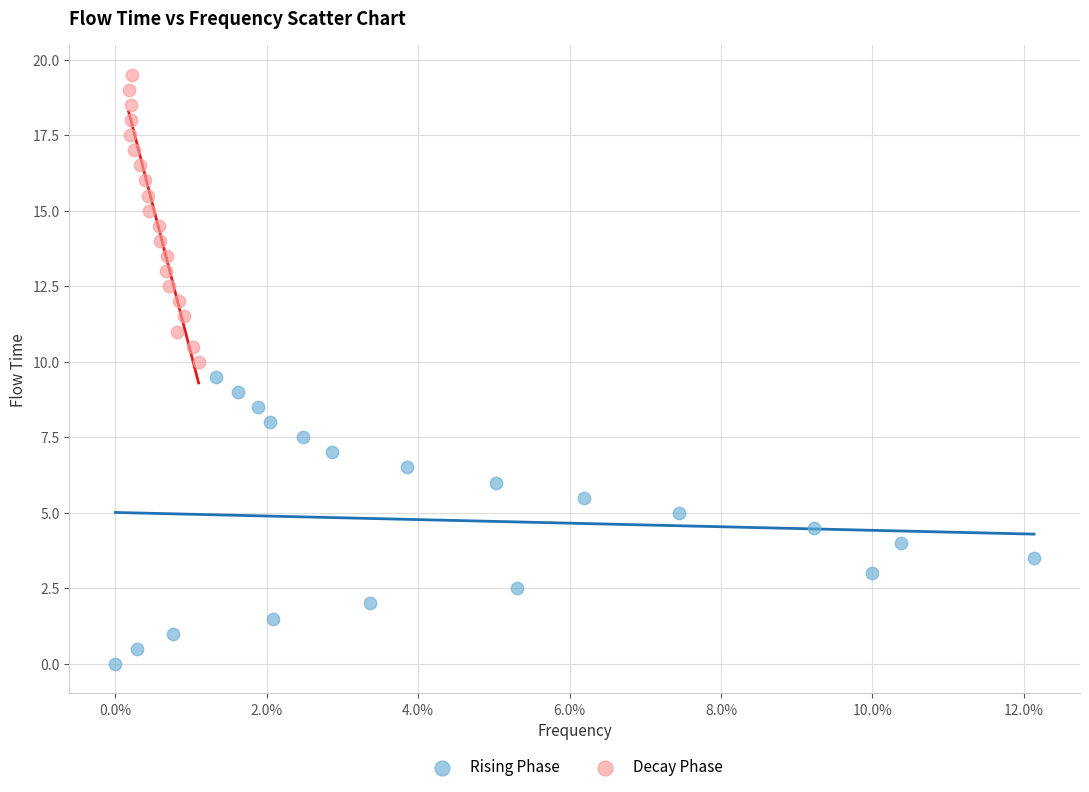

Which series contains the lowest Y value?

Rising Phase